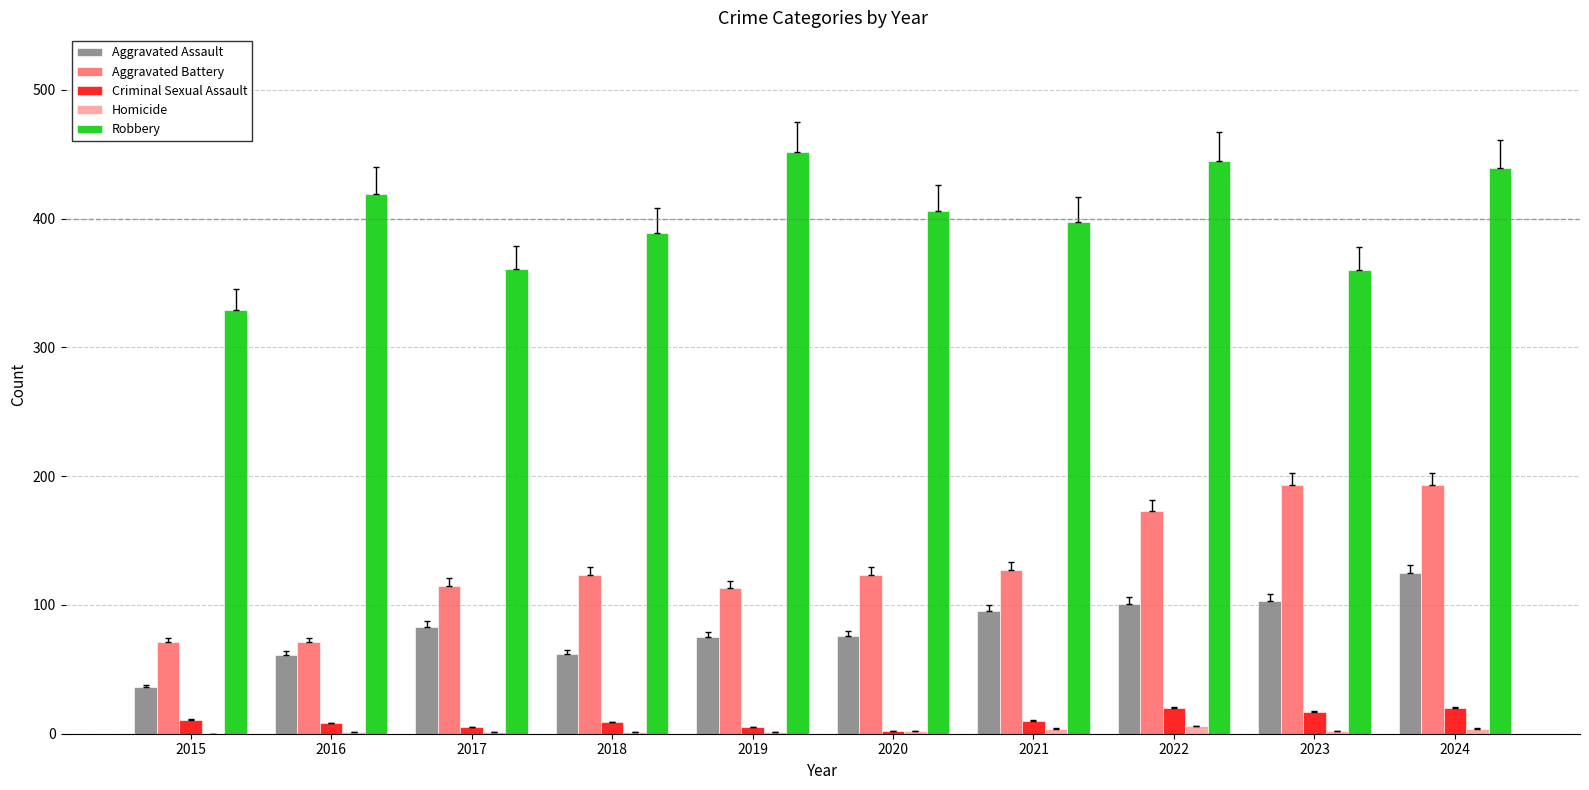

What value does the Aggravated Battery series have at 2016, to the nearest 5?

70